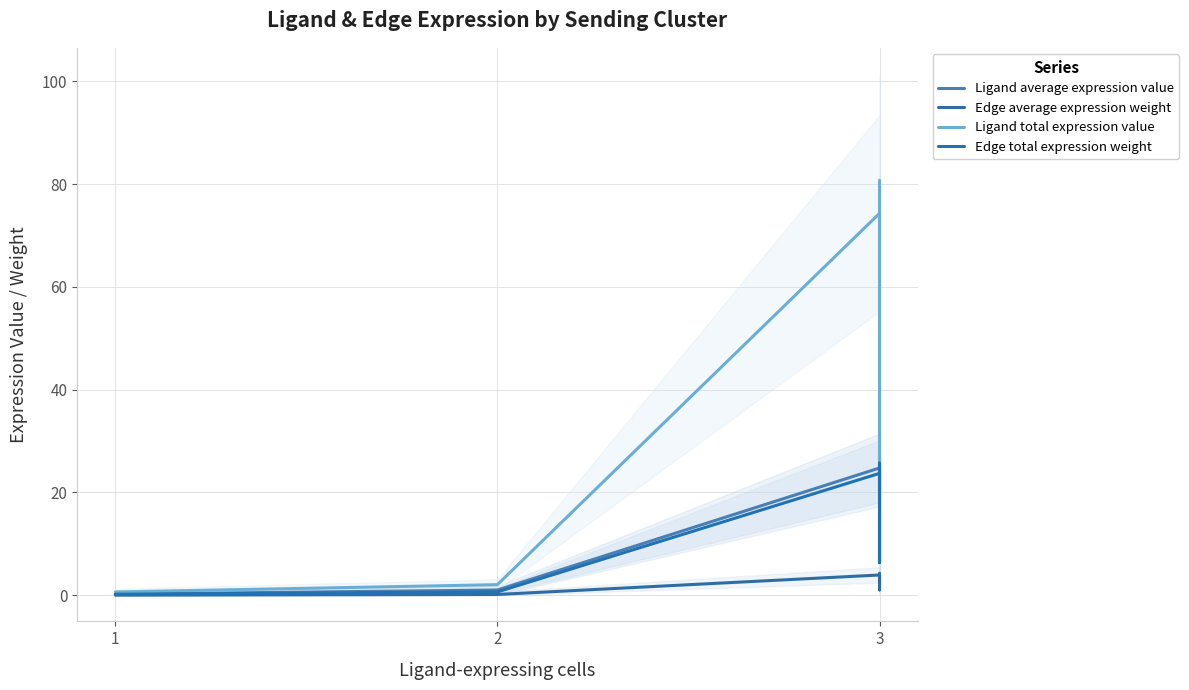

Is it true that Edge average expression weight equals 0.1 at 2?

False